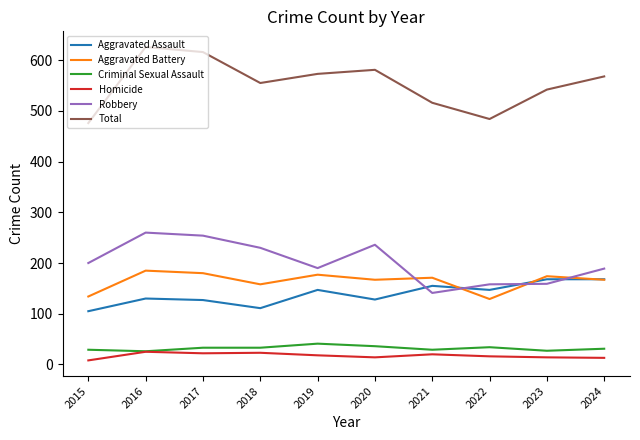

Does the chart display data point markers on the line(s)?

No